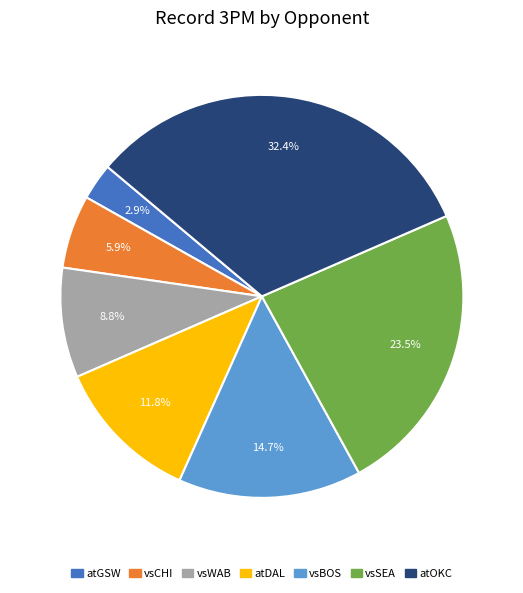

What percentage is the vsBOS slice, to the nearest percent?

15%